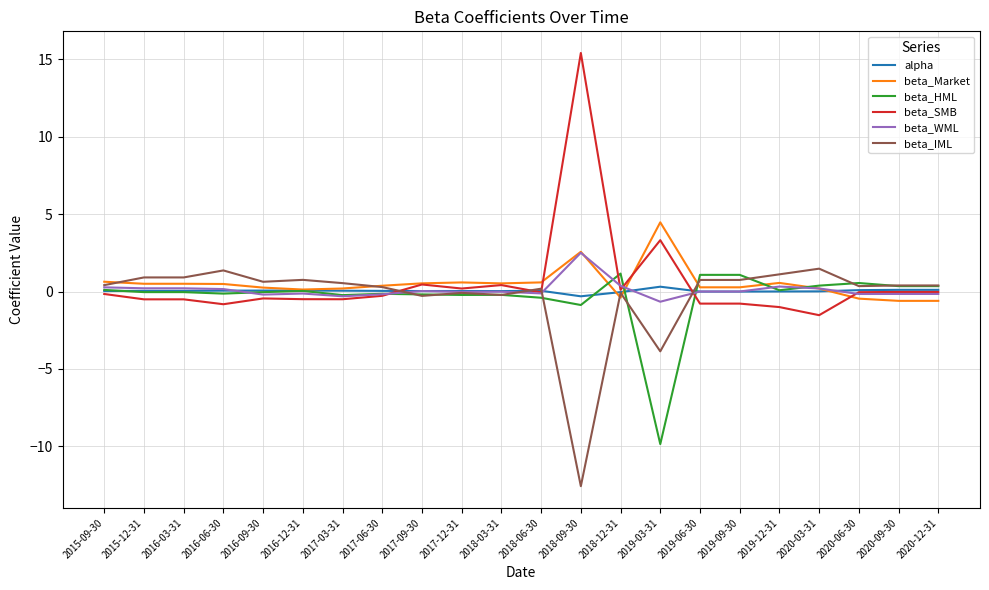

What value does the beta_HML series have at 2019-06-30?

1.1